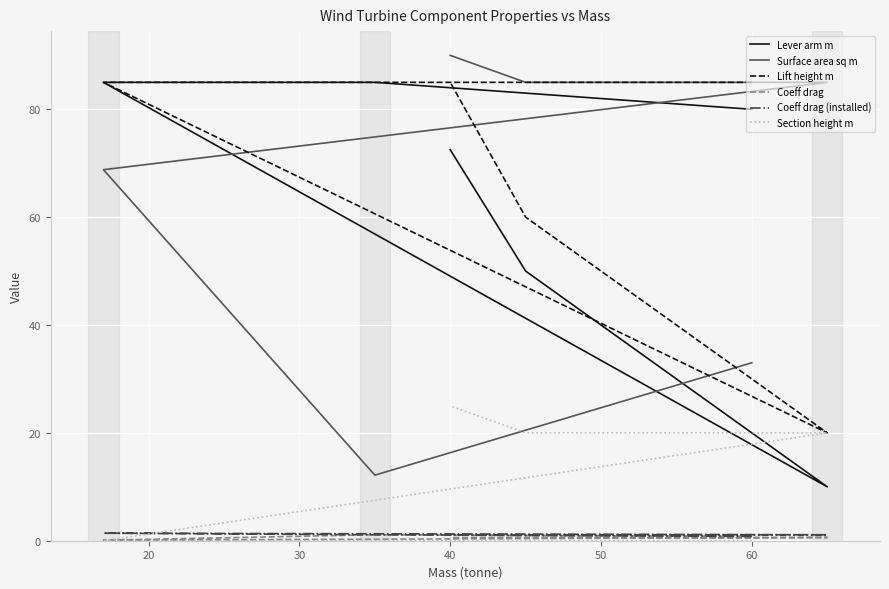

What is the average value of the Section height m series?

9.4